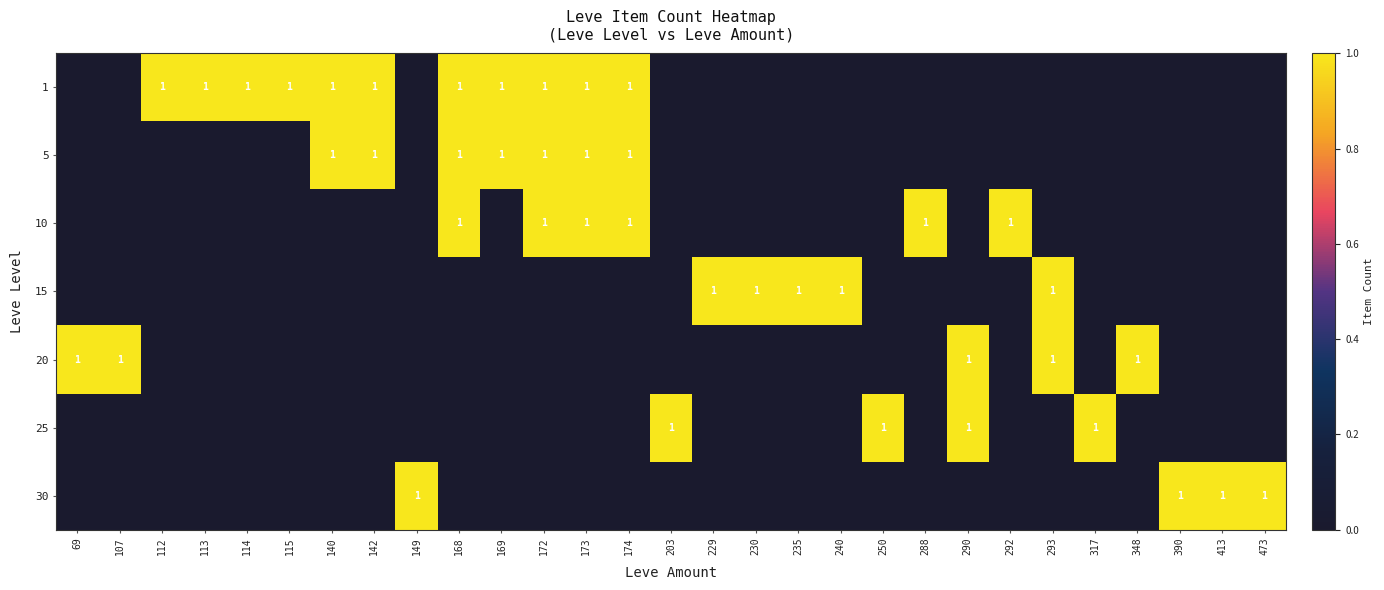

The value of 5 at 169 is 0. True or false?

False